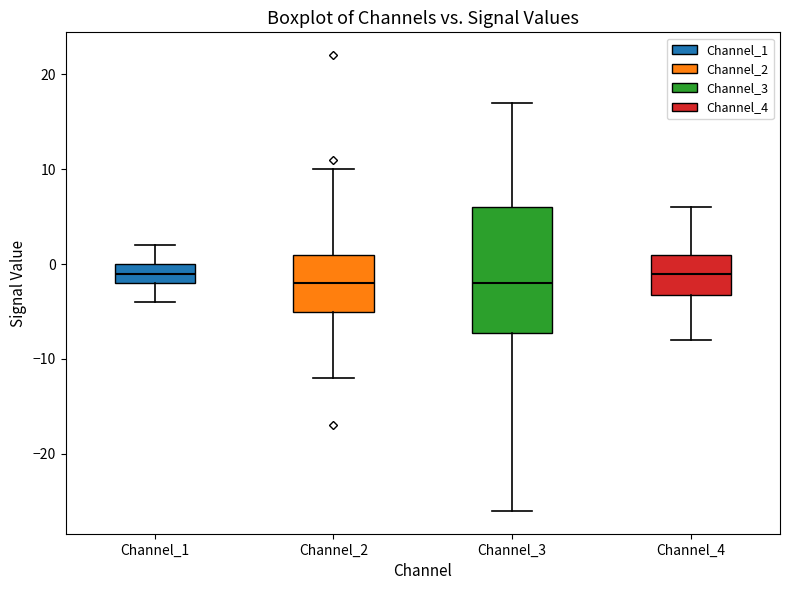

Reading left to right, read every box against the y-axis: the position of its median line, the range the box covers, and the ends of its whiskers. The values are not printed on the chart, so give them approximately, as read against the axis.

Channel_1: median -1, box -2 to 0, whiskers -4 to 2
Channel_2: median -2, box -5 to 1, whiskers -12 to 10
Channel_3: median -2, box -7 to 6, whiskers -26 to 17
Channel_4: median -1, box -3 to 1, whiskers -8 to 6